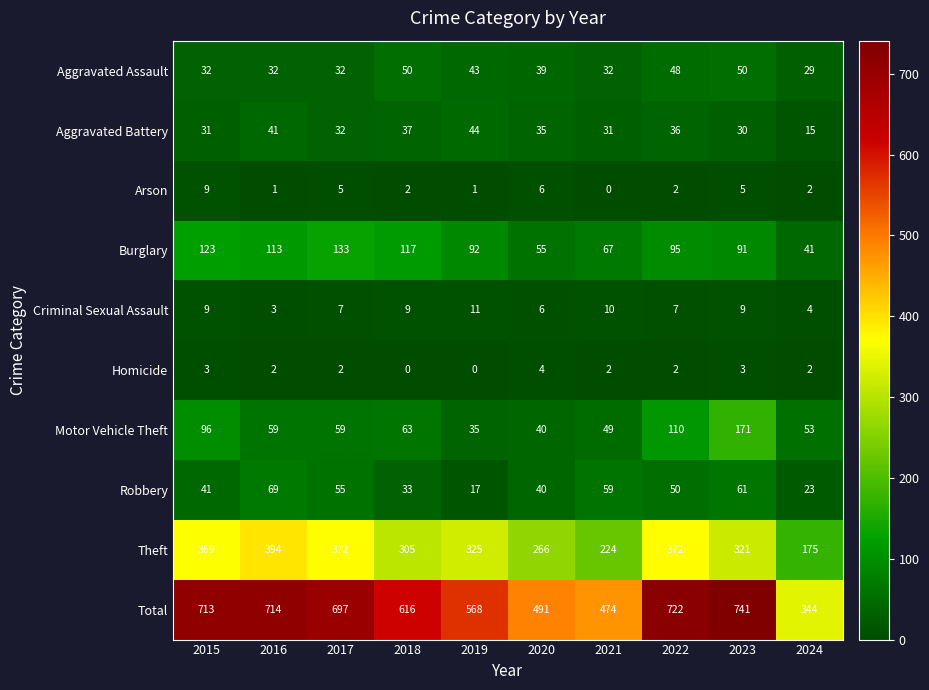

Which series has the largest range (max minus min)?

Total